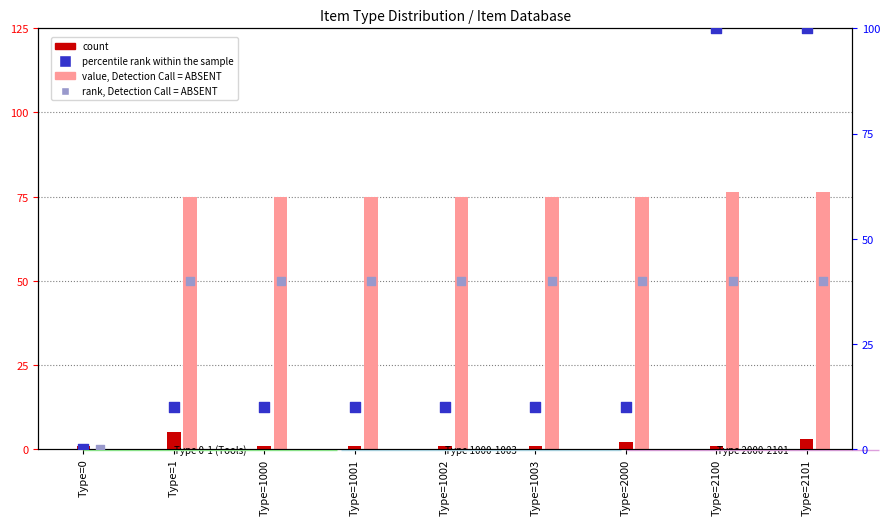

Which series has the largest Y range (max minus min)?

percentile rank within the sample